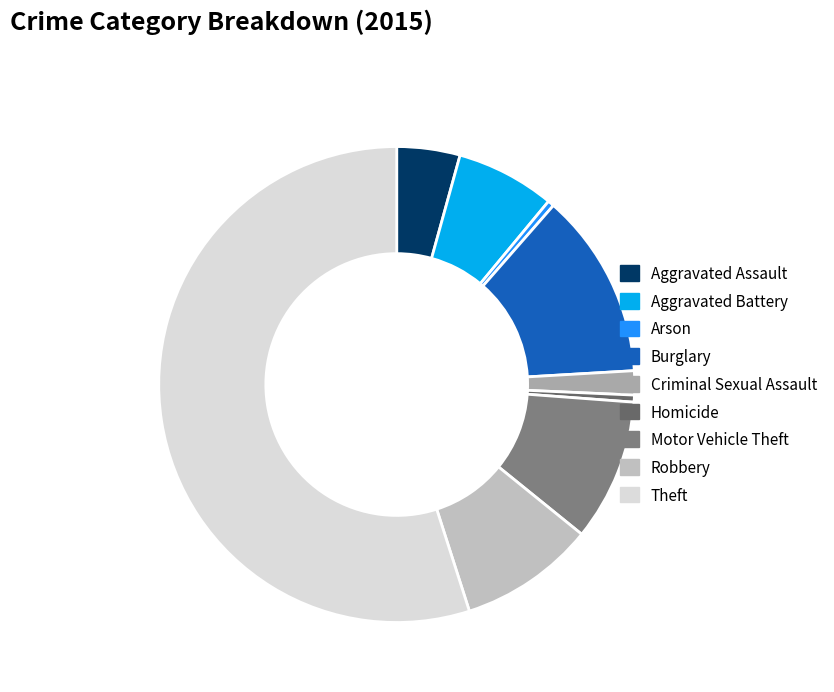

Between Aggravated Battery and Burglary, which is larger?

Burglary